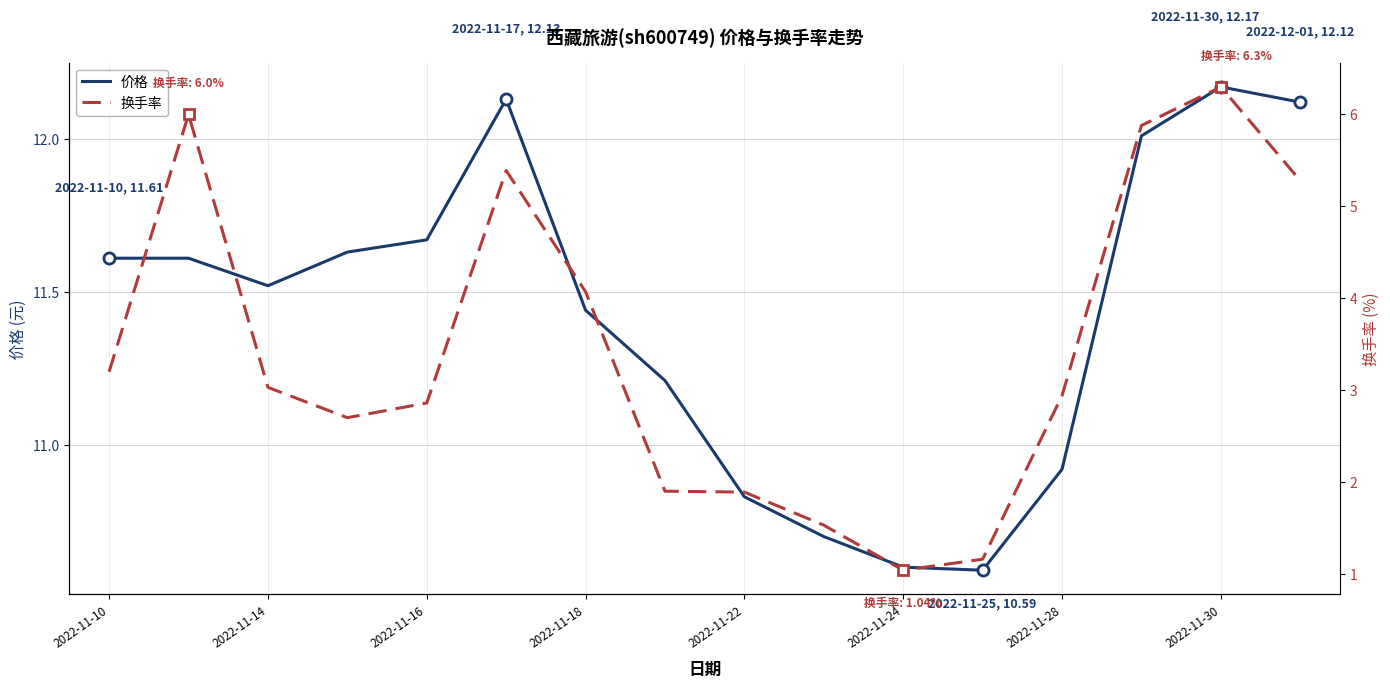

True or false: 价格 has a value of 11.6 at 2022-11-10.

True